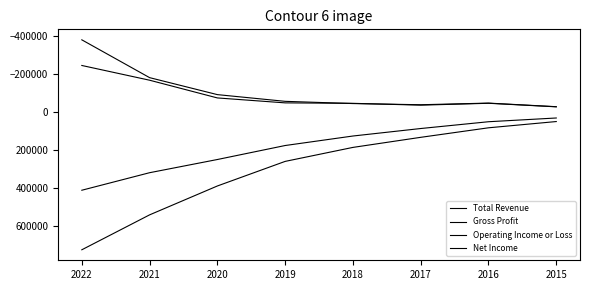

Which label corresponds to the smallest value in the chart?

2022